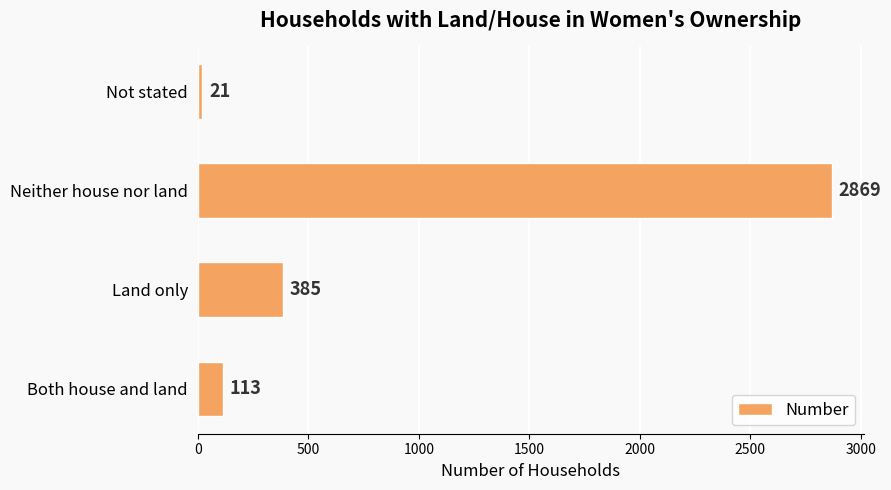

Approximately how many times larger is the value at Neither house nor land compared to Land only?

7.5